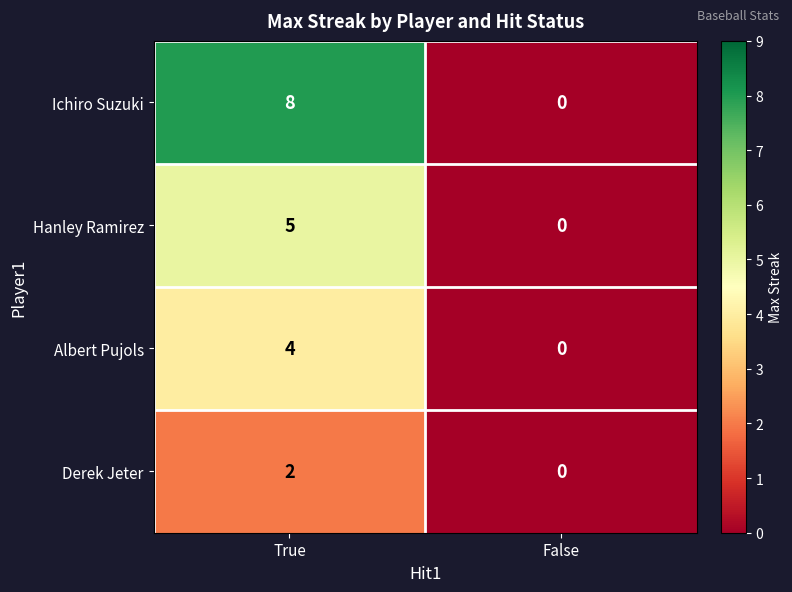

Reading right to left, transcribe all the data shown in this chart.

Ichiro Suzuki: False=0	True=8
Hanley Ramirez: False=0	True=5
Albert Pujols: False=0	True=4
Derek Jeter: False=0	True=2